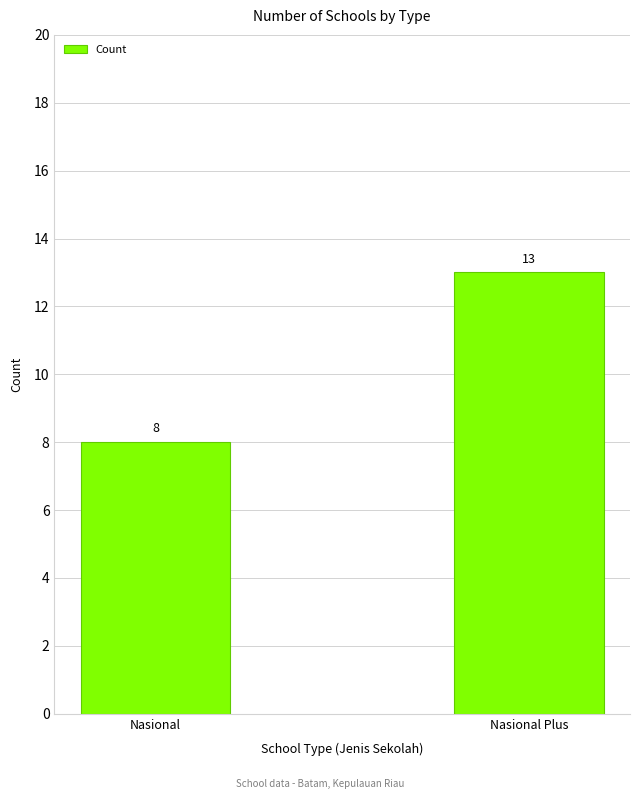

Which category has the lowest value across all series?

Nasional